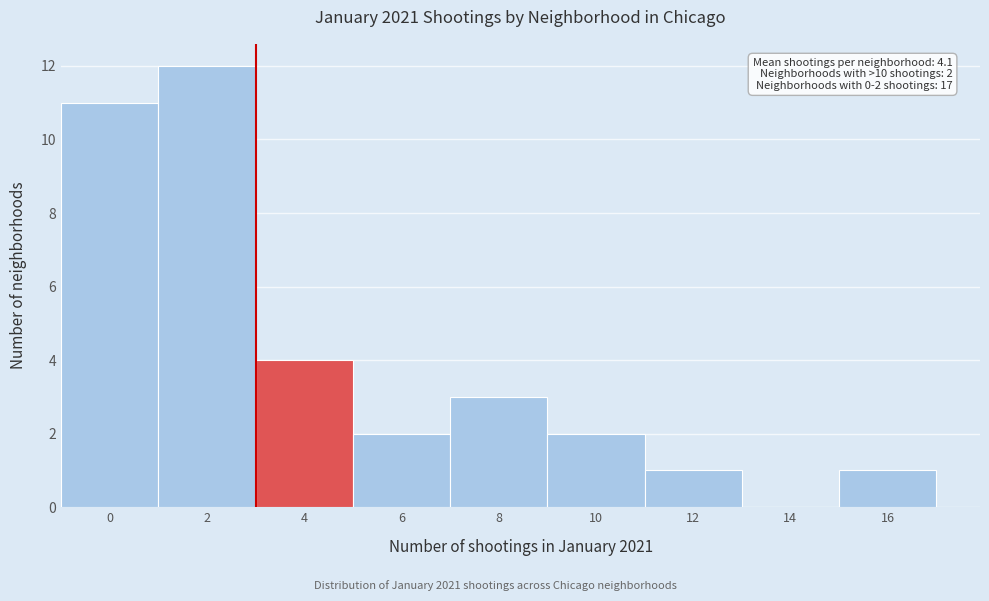

Reading right to left, transcribe all the data shown in this chart.

16=1	14=0	12=1	10=2	8=3	6=2	4=4	2=12	0=11